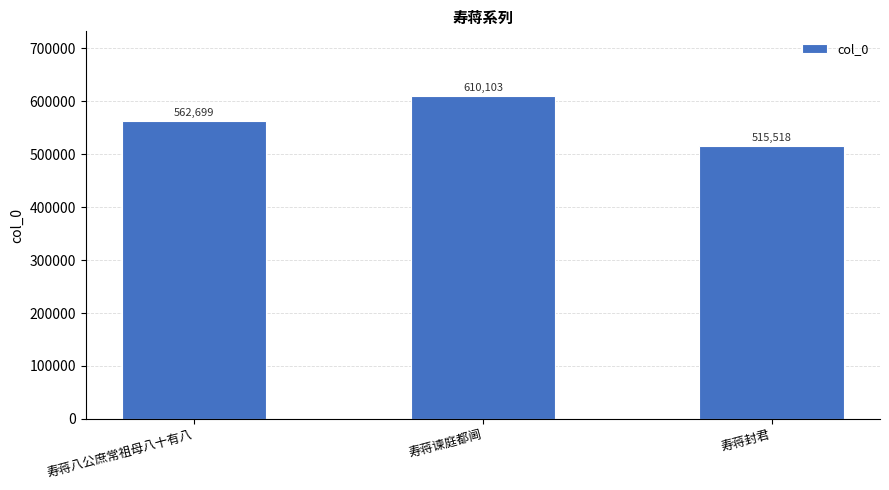

Is it true that the value at 寿蒋八公庶常祖母八十有八 is 562699?

True